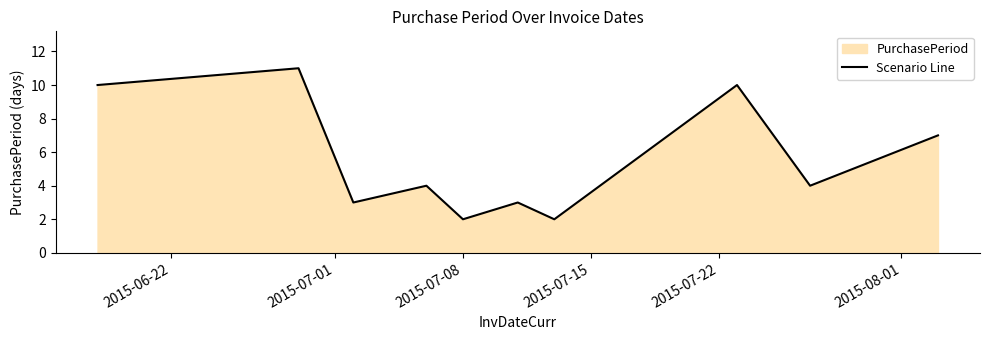

What is the difference between the second highest and minimum values?

8